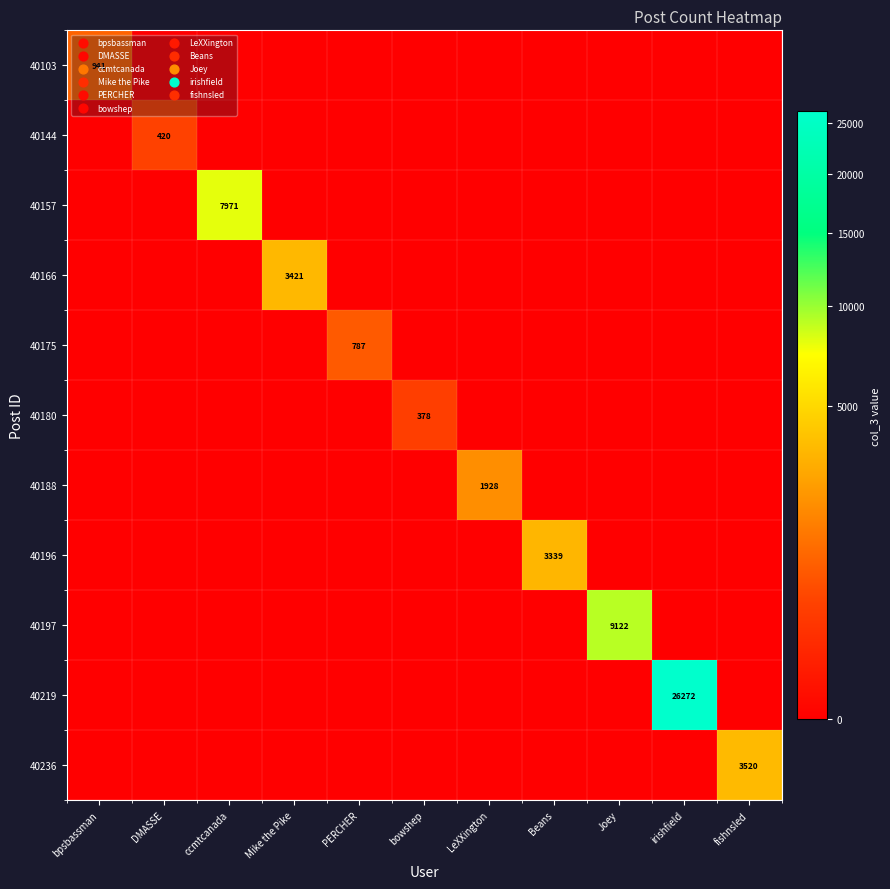

What is the total value across all series at bpsbassman?

941